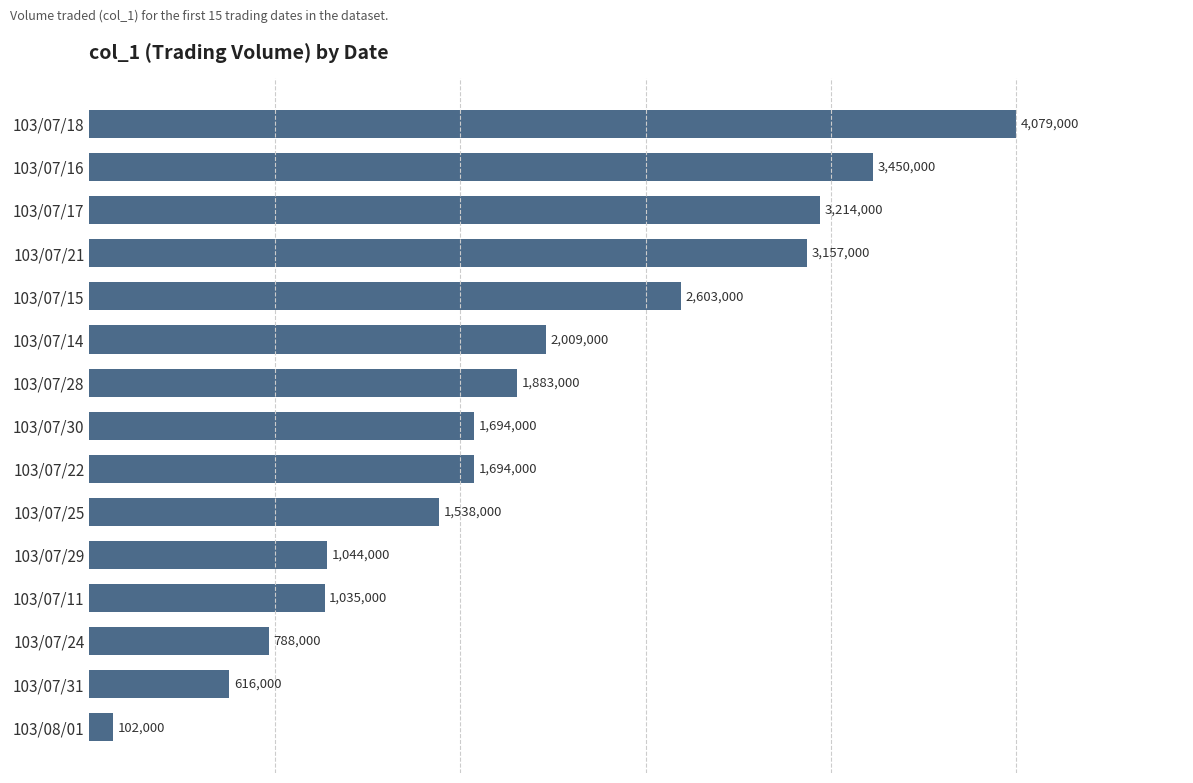

Rank the categories by value from highest to lowest.

103/07/18, 103/07/16, 103/07/17, 103/07/21, 103/07/15, 103/07/14, 103/07/28, 103/07/30, 103/07/22, 103/07/25, 103/07/29, 103/07/11, 103/07/24, 103/07/31, 103/08/01